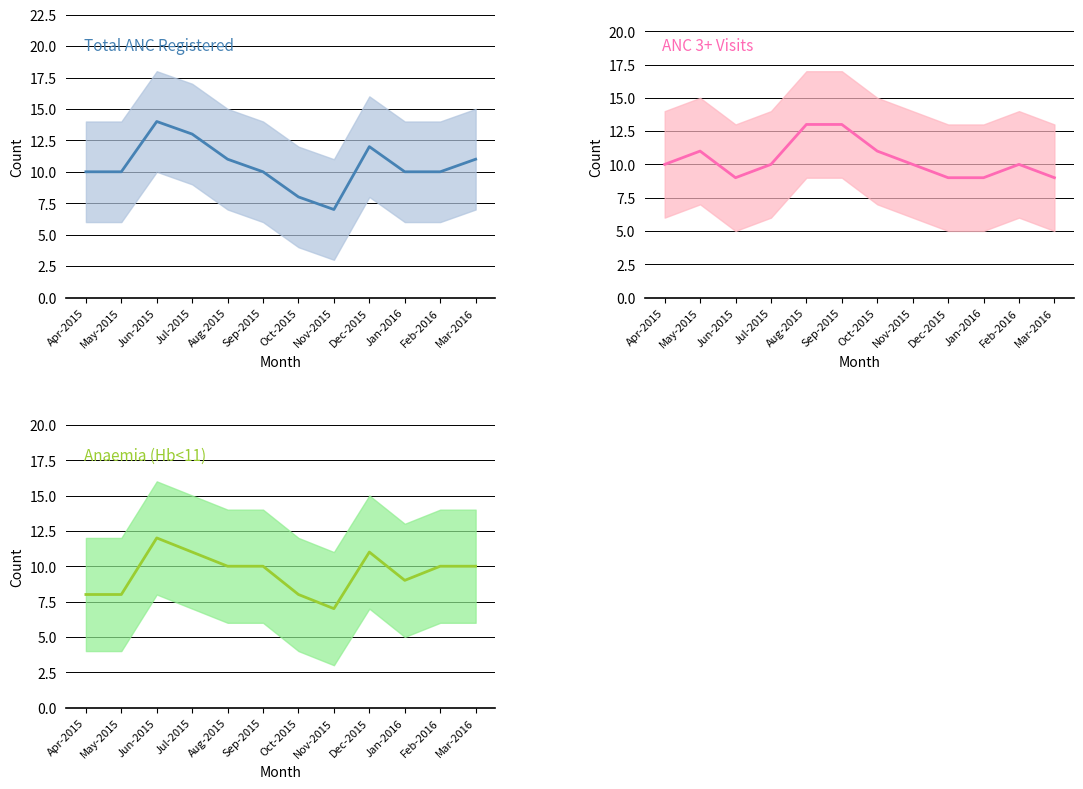

What are all the series names shown in the legend?

Total ANC Registered, ANC 3+ Visits, Anaemia (Hb<11)